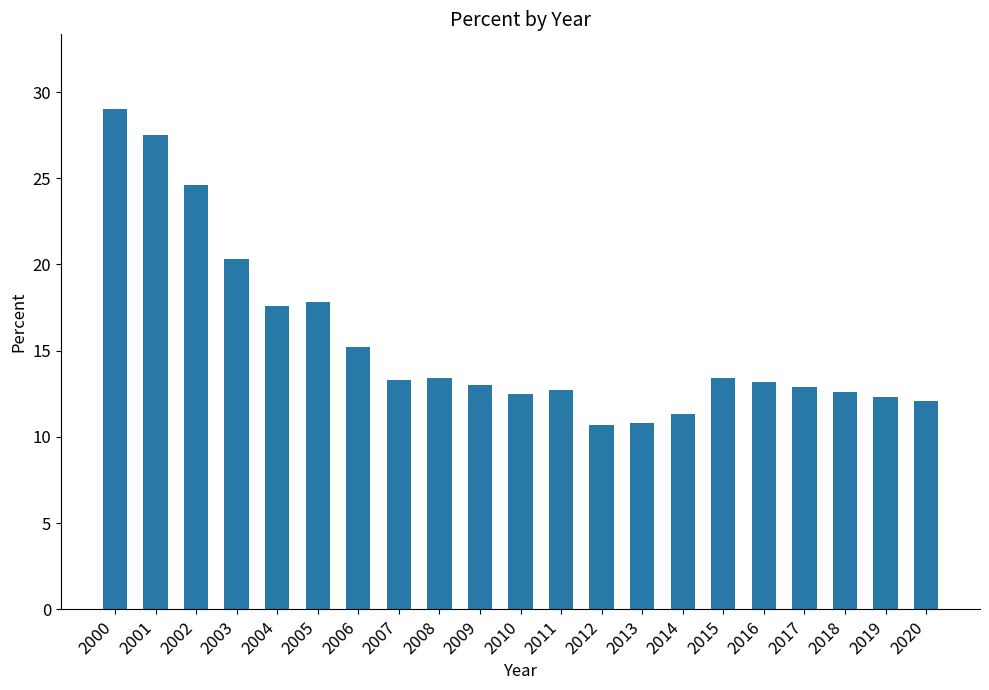

At which category does the chart reach its peak across all series?

2000